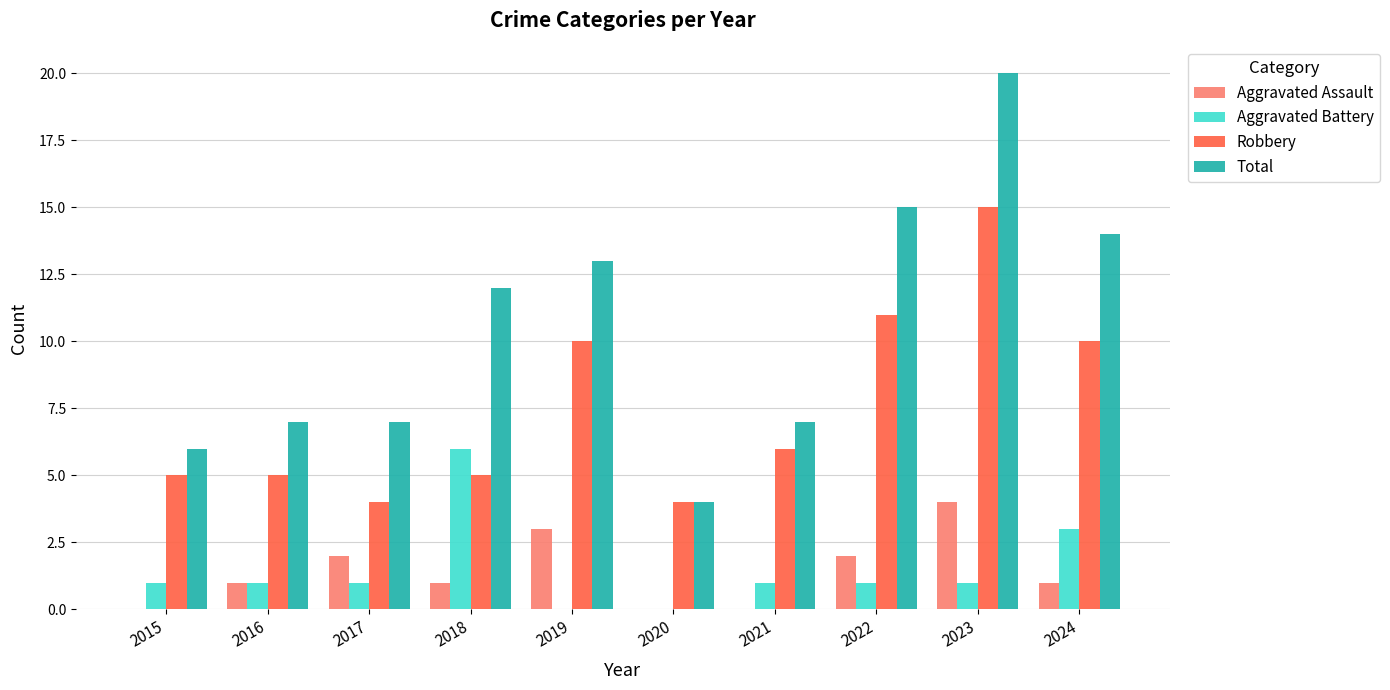

Read the Total value at 2020.

4